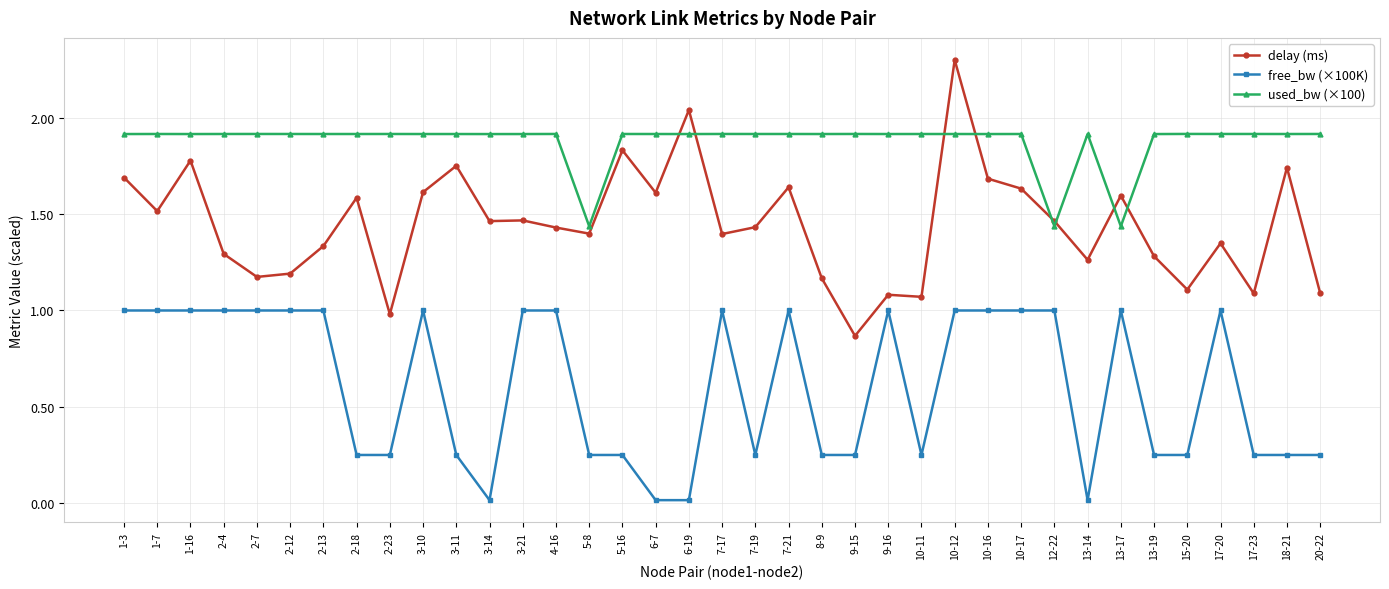

True or false: used_bw (×100) has more than 2 interior local peaks.

True